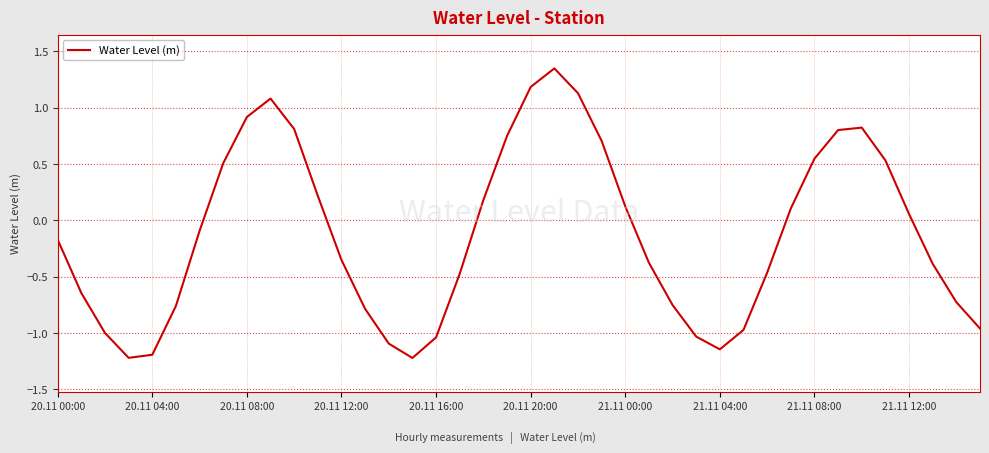

What is the smallest value displayed?

-1.2